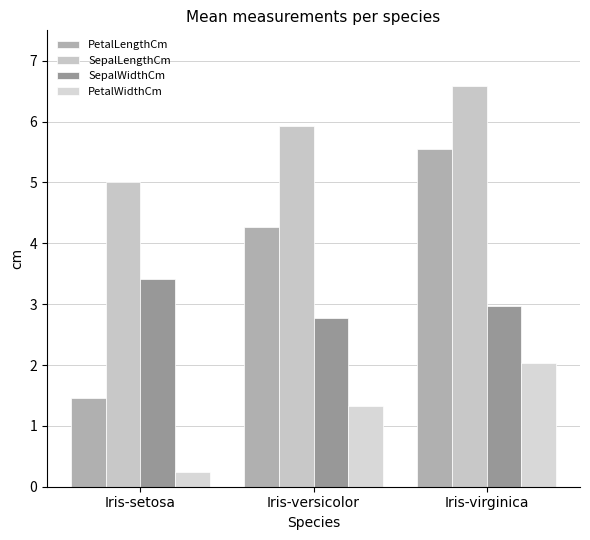

What is the total value across all series at Iris-versicolor?

14.3